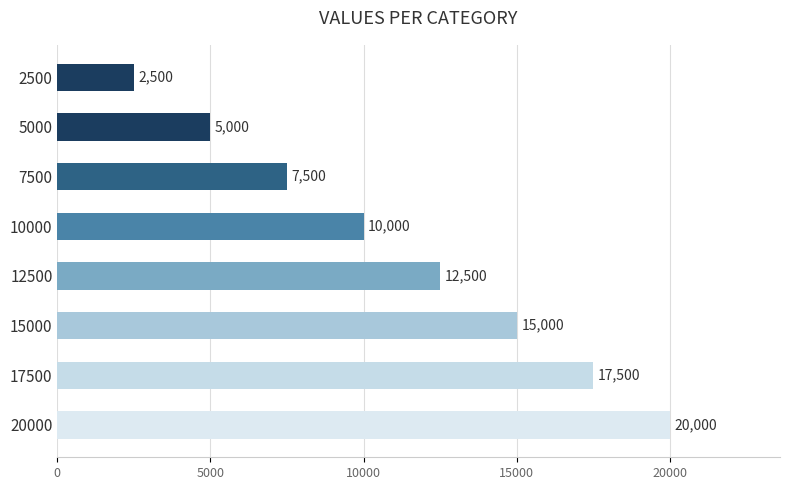

Rank the categories by value from lowest to highest.

2500, 5000, 7500, 10000, 12500, 15000, 17500, 20000